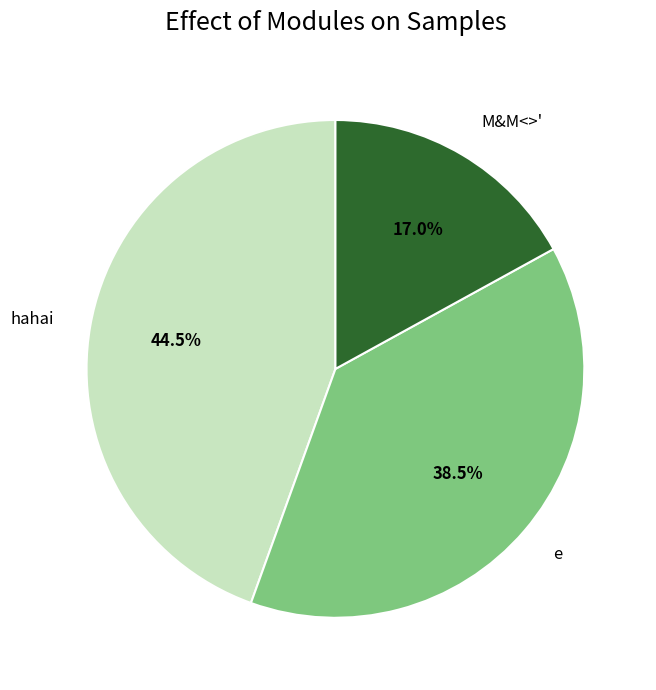

Does e represent more than half of the total?

No